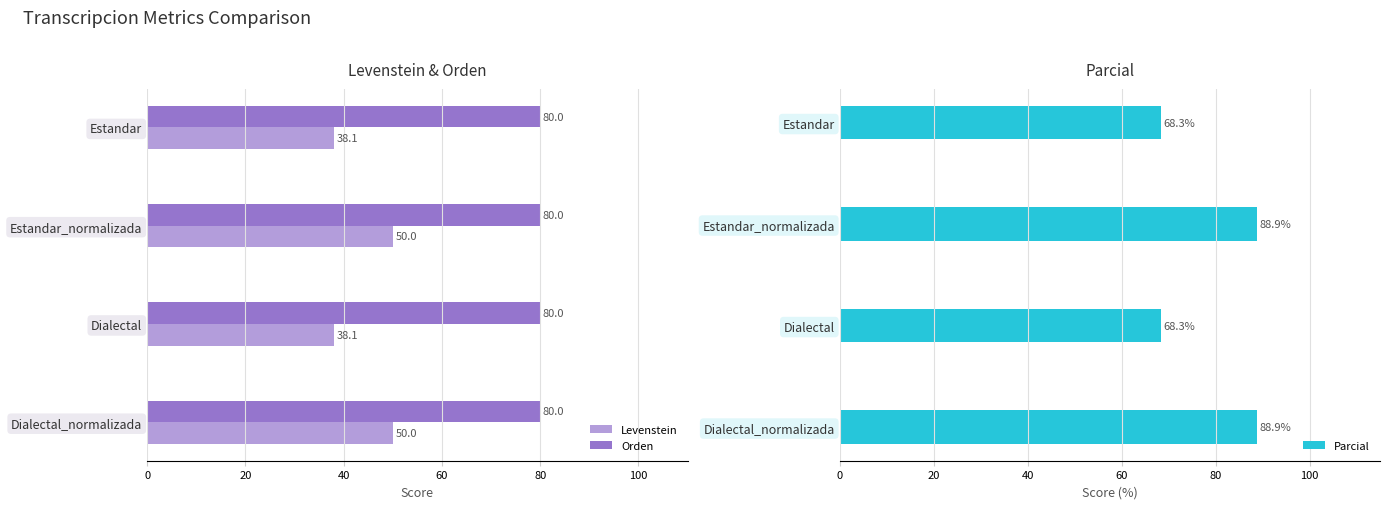

Which series has the widest spread of values?

Parcial